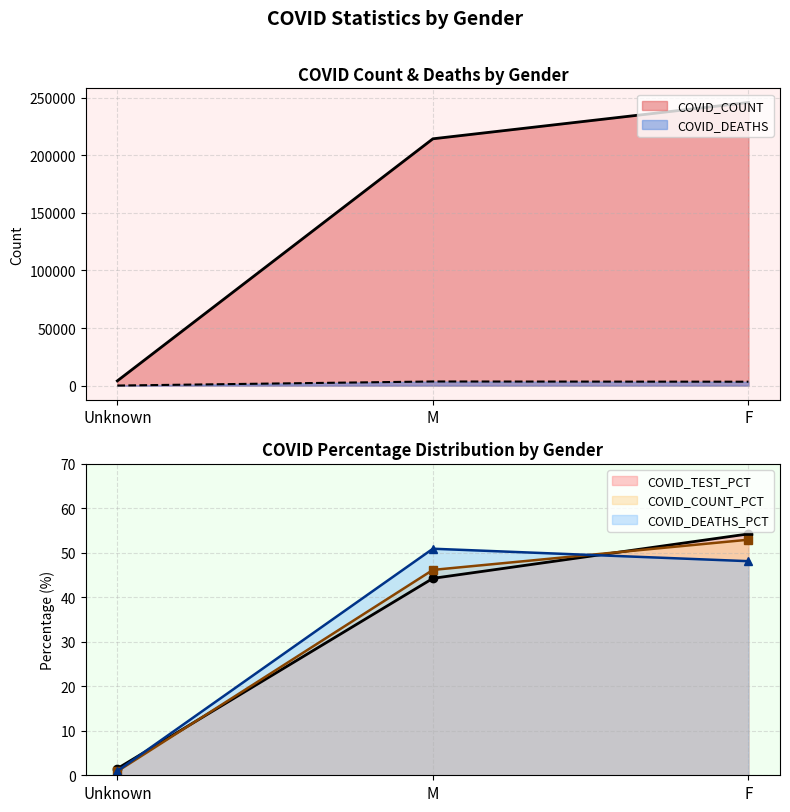

Which label corresponds to the largest value in the chart?

F